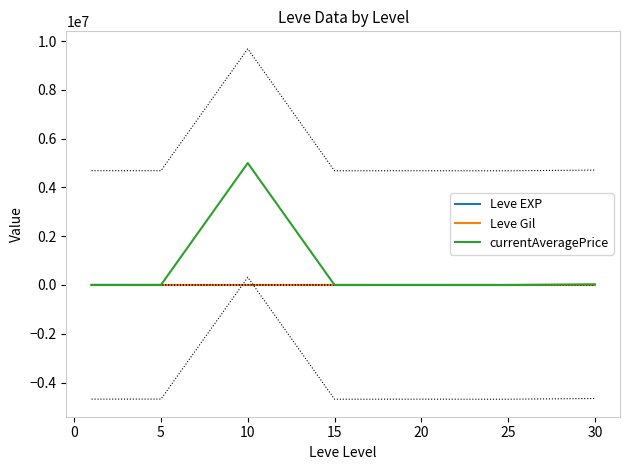

What is the maximum value for currentAveragePrice?

5000034.0